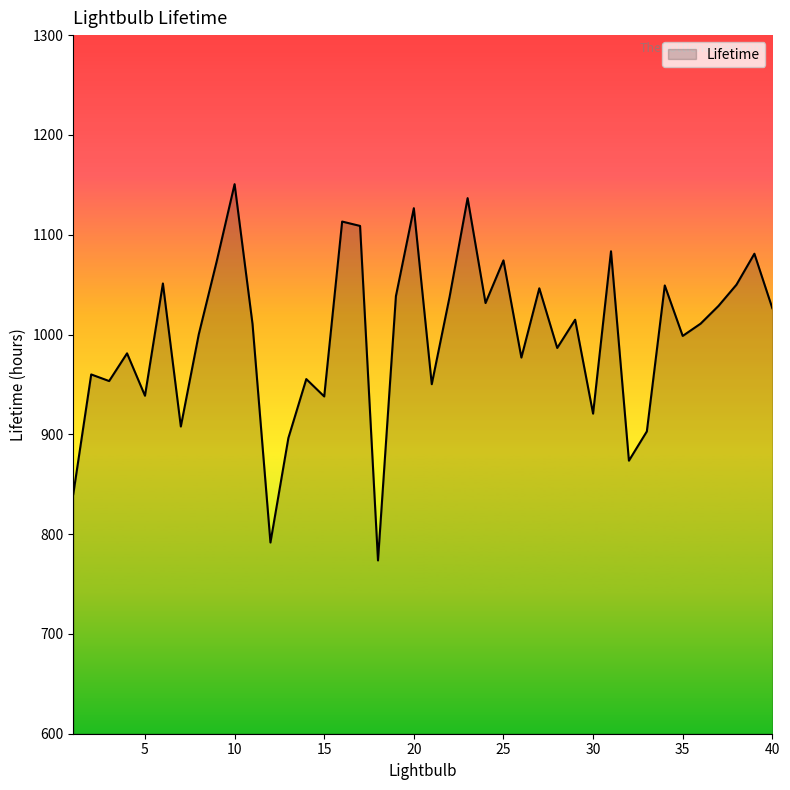

How many interior local valleys (lower than both neighbors) does the data have?

13